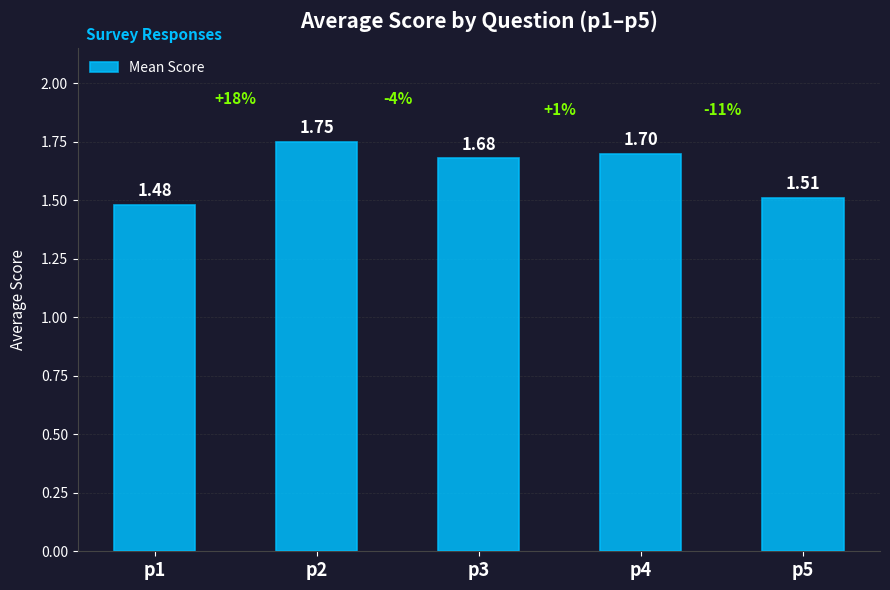

The chart shows a value of 2.4 at p4. True or false?

False